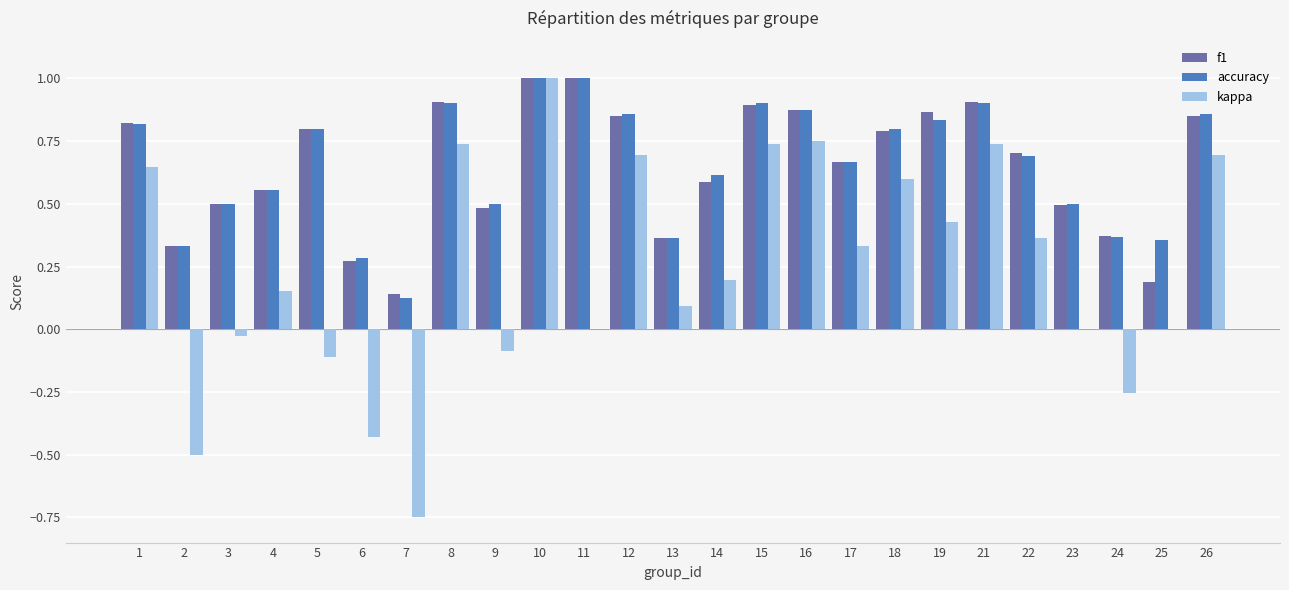

What is the sum of the accuracy values at 19 and 18?

1.6